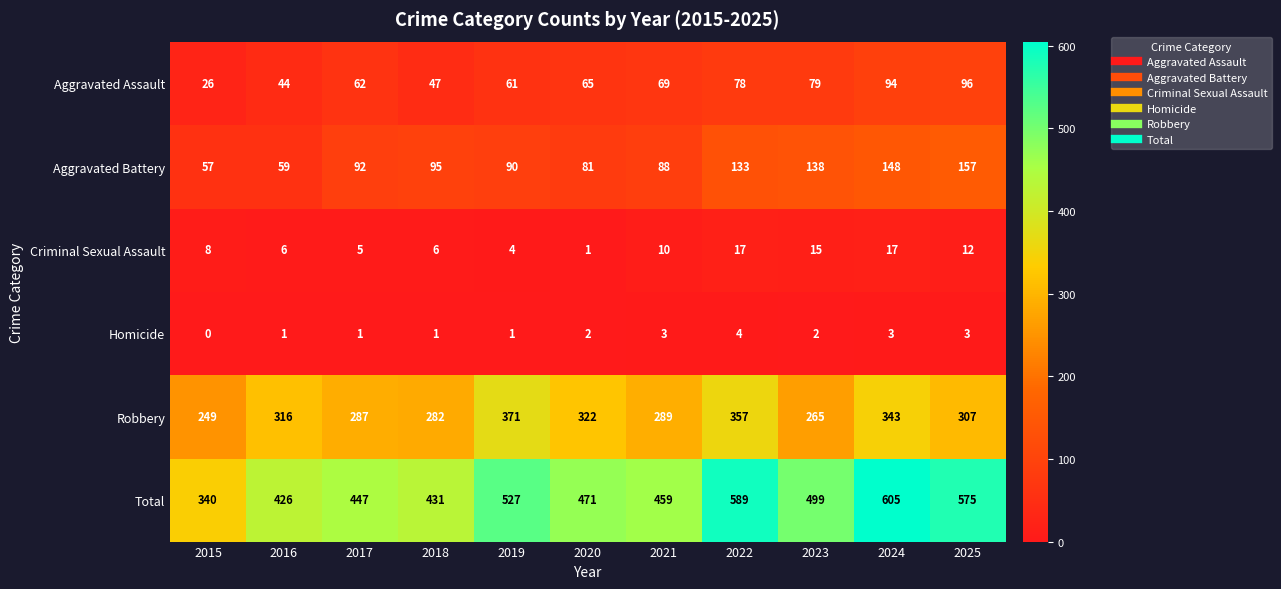

At how many categories does at least one series exceed 478?

5